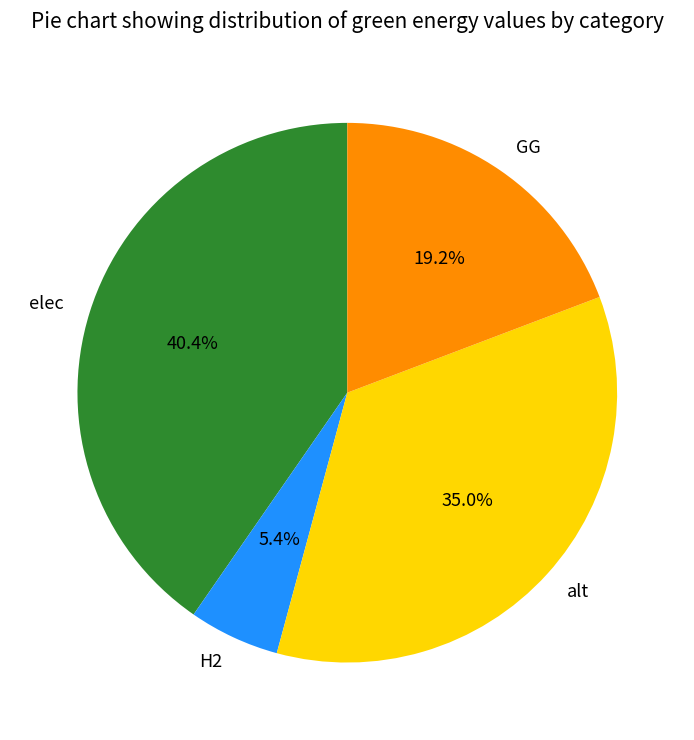

What percentage is the alt slice, to the nearest percent?

35%